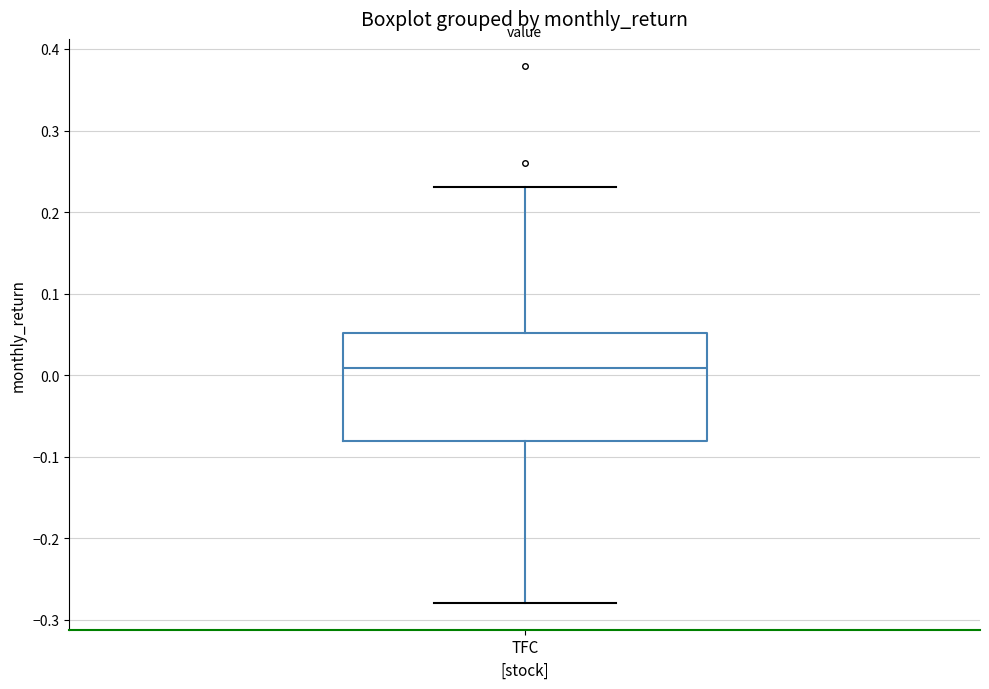

Read this box plot against the y-axis: the position of the median line, the range covered by the box, and the ends of both whiskers. The values are not printed on the chart, so give them approximately, as read against the axis.

median 0.01, box -0.08 to 0.05, whiskers -0.28 to 0.23